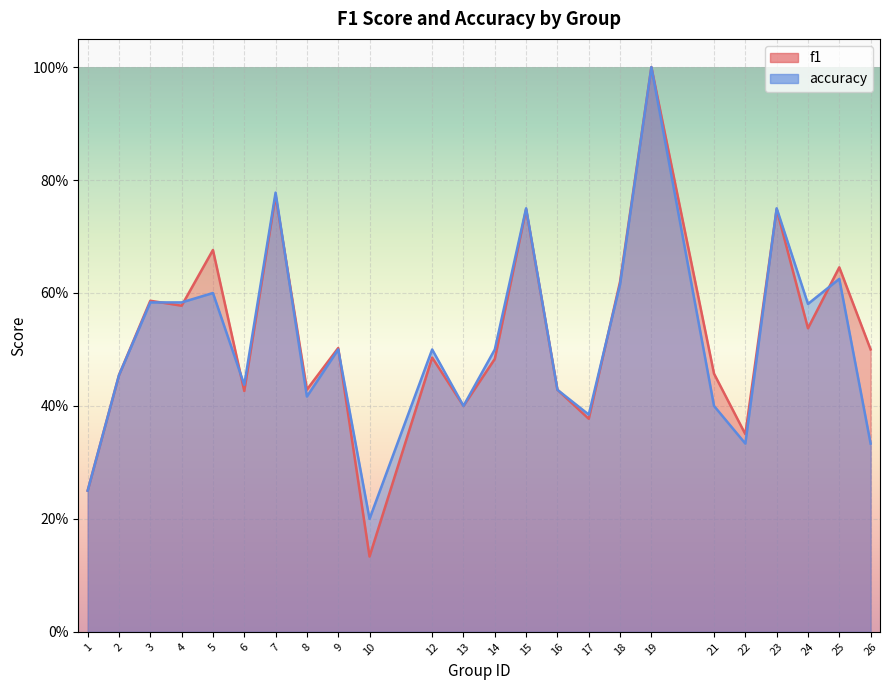

List the series in order of their peak value, highest first.

f1, accuracy